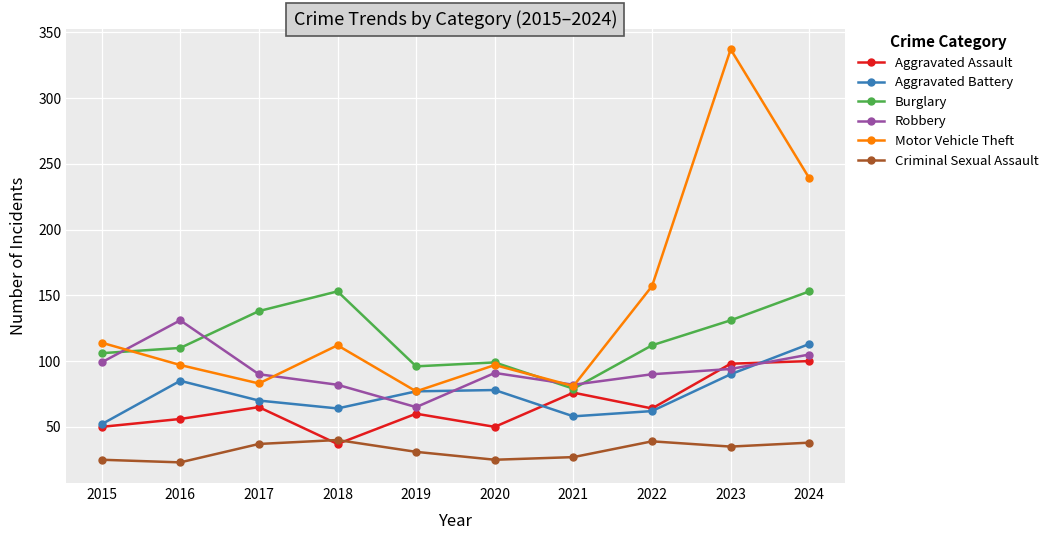

List the series in order of their peak value, lowest first.

Criminal Sexual Assault, Aggravated Assault, Aggravated Battery, Robbery, Burglary, Motor Vehicle Theft